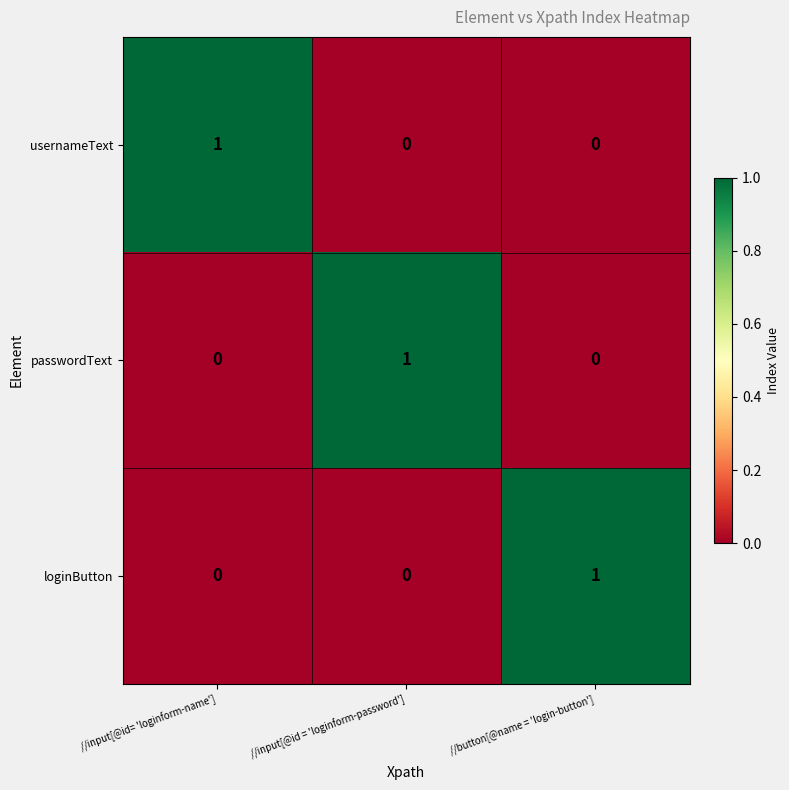

At how many categories does at least one series exceed 0?

3